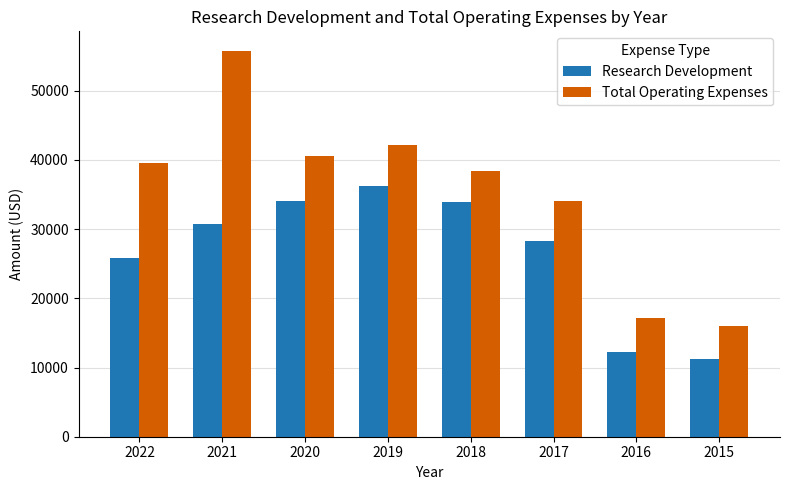

What is the difference between the maximum and second lowest values in the Research Development series?

24100